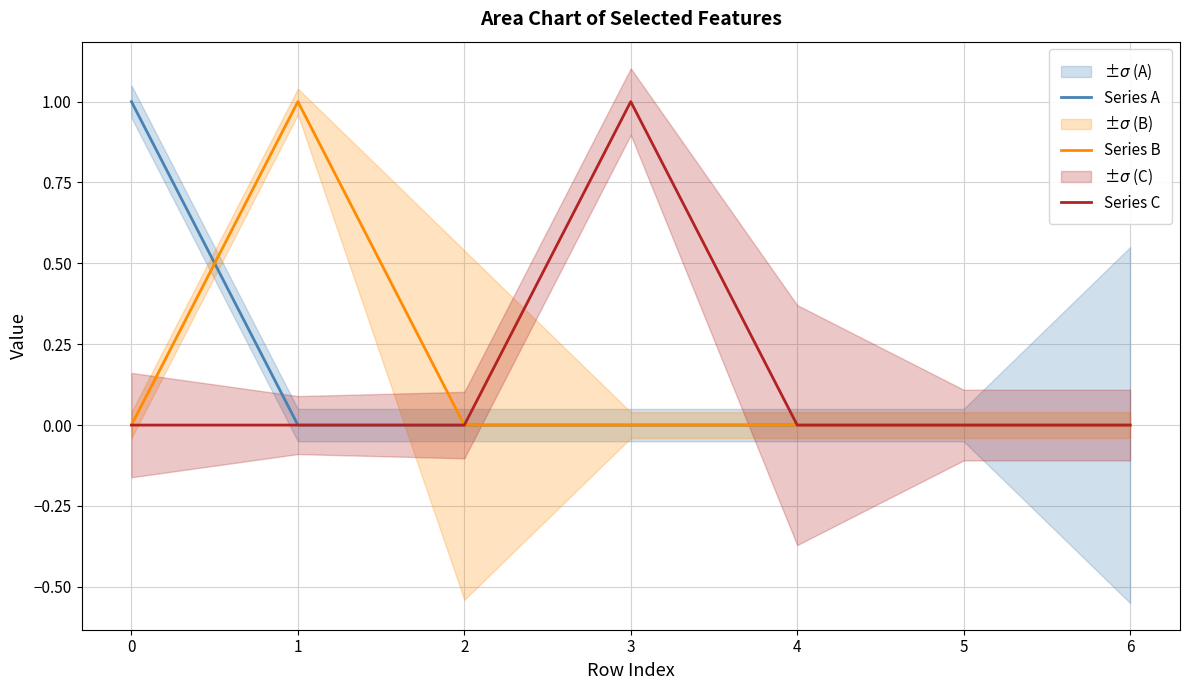

Reading left to right, extract all data points from this chart.

Series A: 1	0	0	0	0	0	0
Series B: 0	1	0	0	0	0	0
Series C: 0	0	0	1	0	0	0